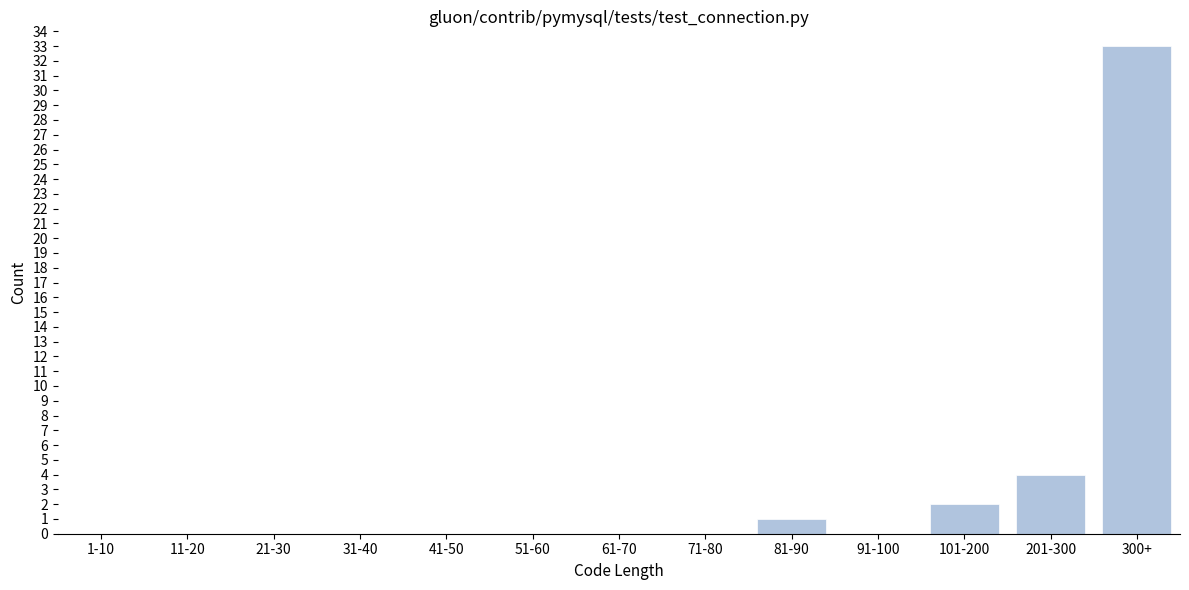

Reading left to right, what are all the values shown in this chart?

1-10=0	11-20=0	21-30=0	31-40=0	41-50=0	51-60=0	61-70=0	71-80=0	81-90=1	91-100=0	101-200=2	201-300=4	300+=33